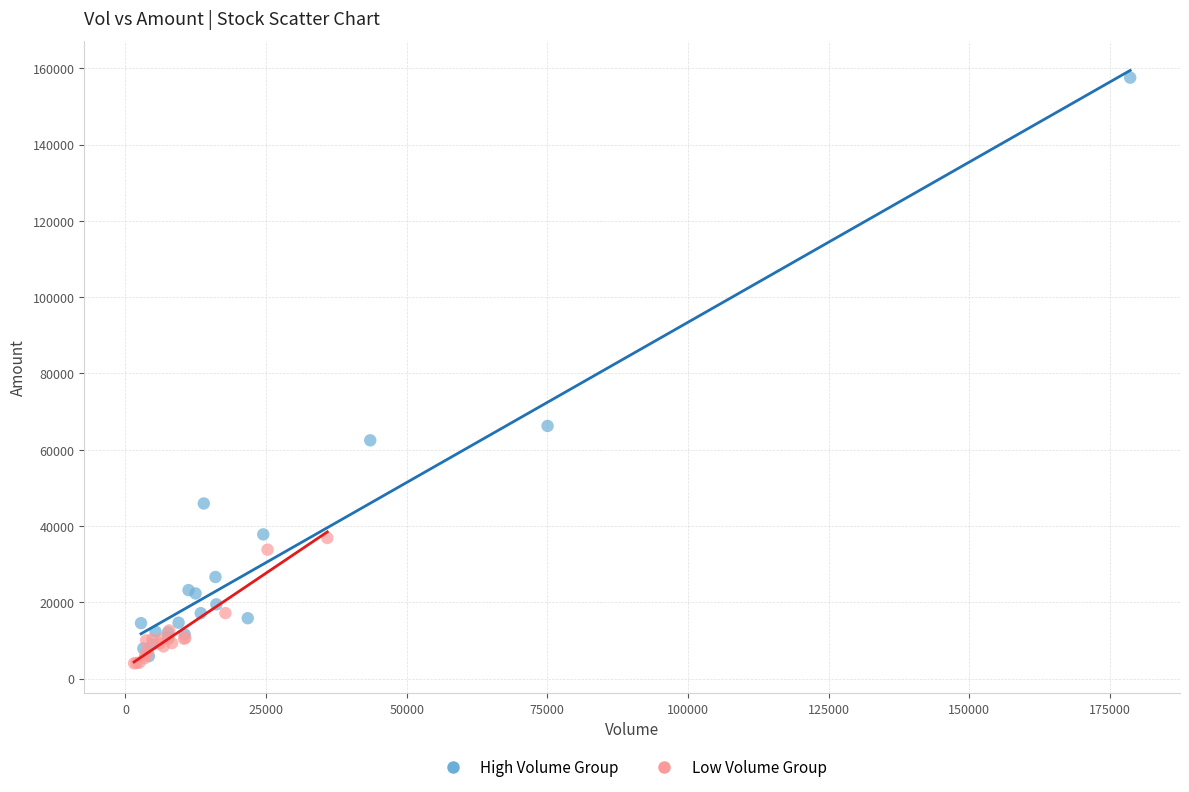

Which series reaches the maximum Y coordinate?

High Volume Group